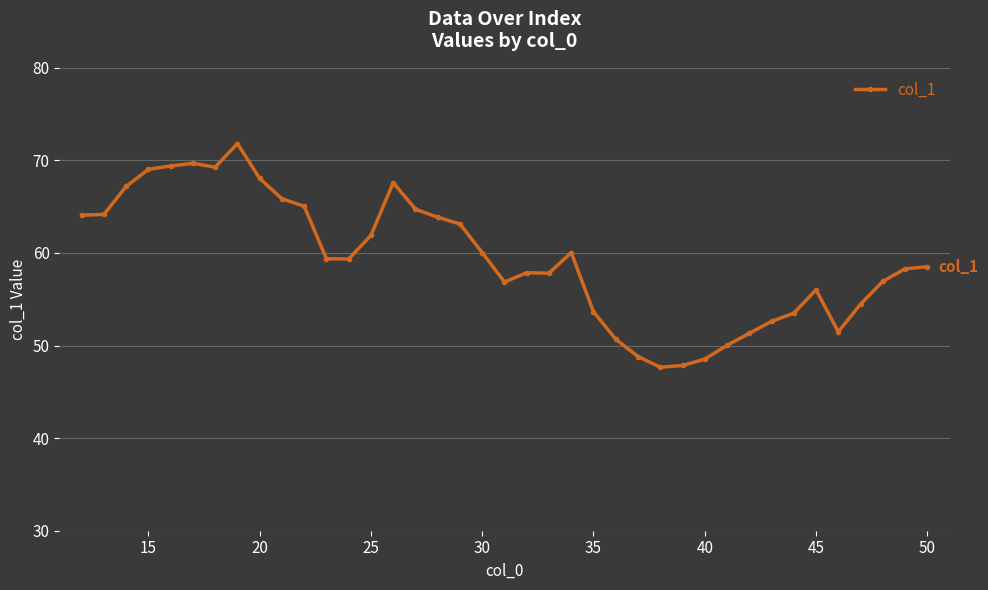

What is the minimum value shown in the chart?

47.7